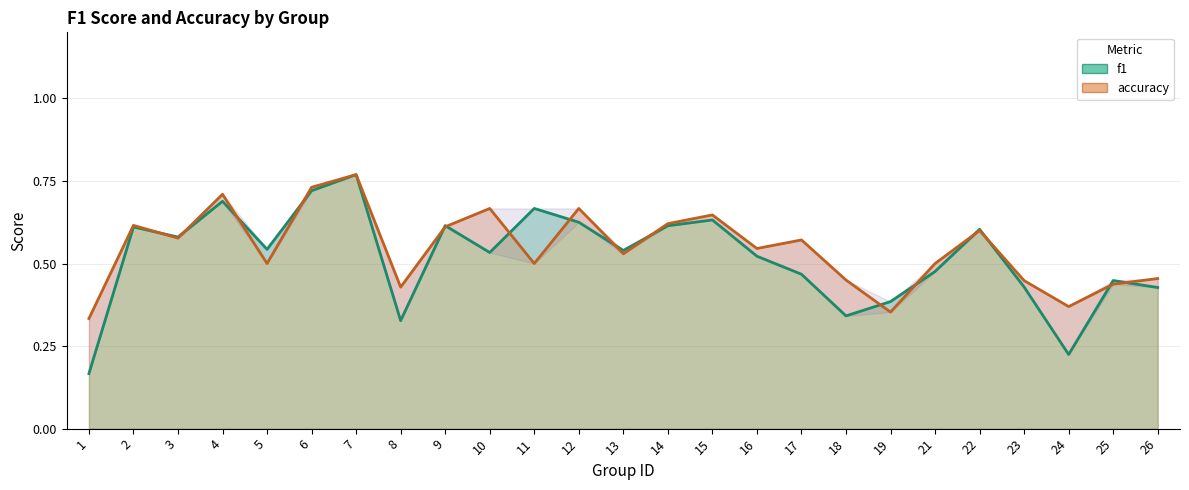

Rank the series at 7 from lowest to highest value.

f1, accuracy